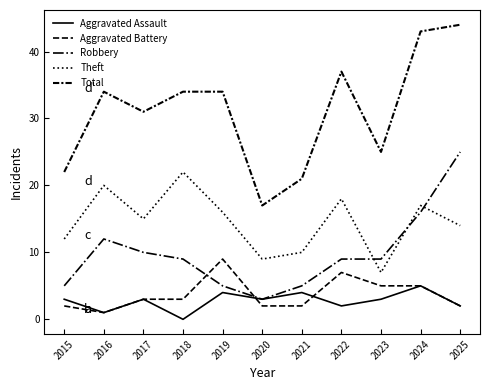

Which series has the largest total across all categories?

Total